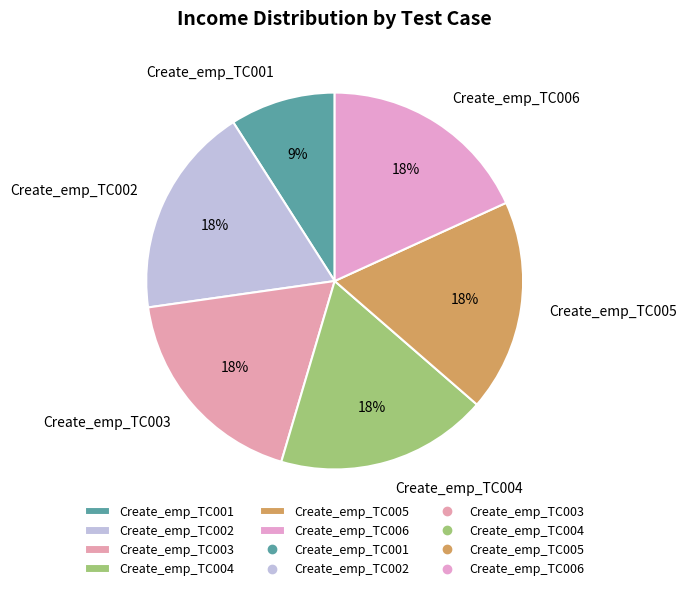

What is the ratio of the value at Create_emp_TC003 to the value at Create_emp_TC001?

2.0